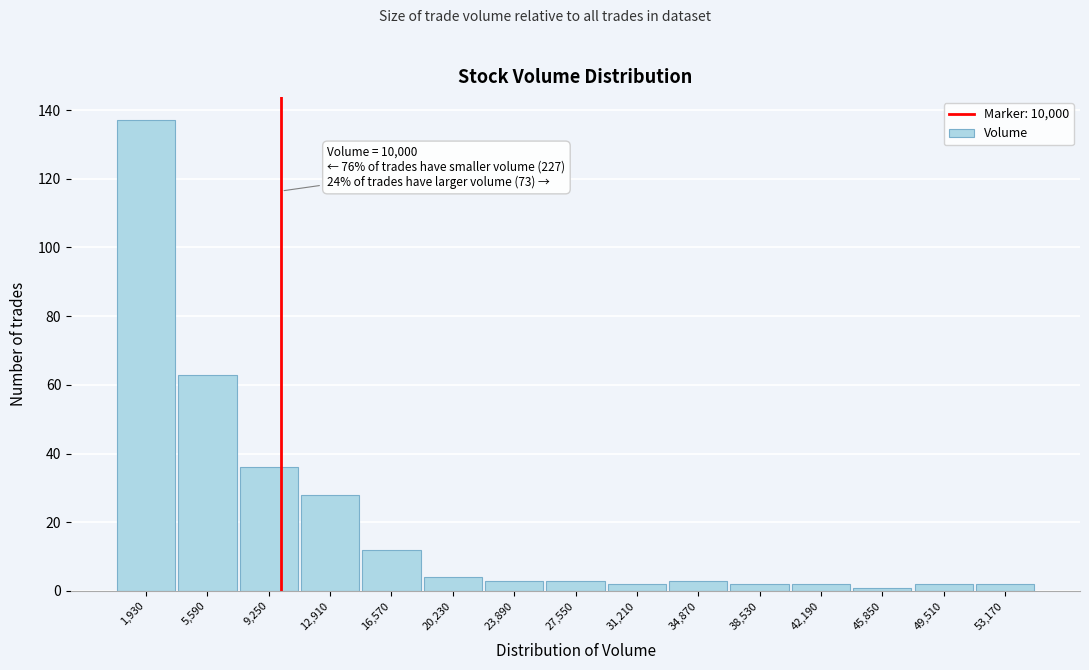

Over which range of the x-axis is the bar tallest?

0 to 4000